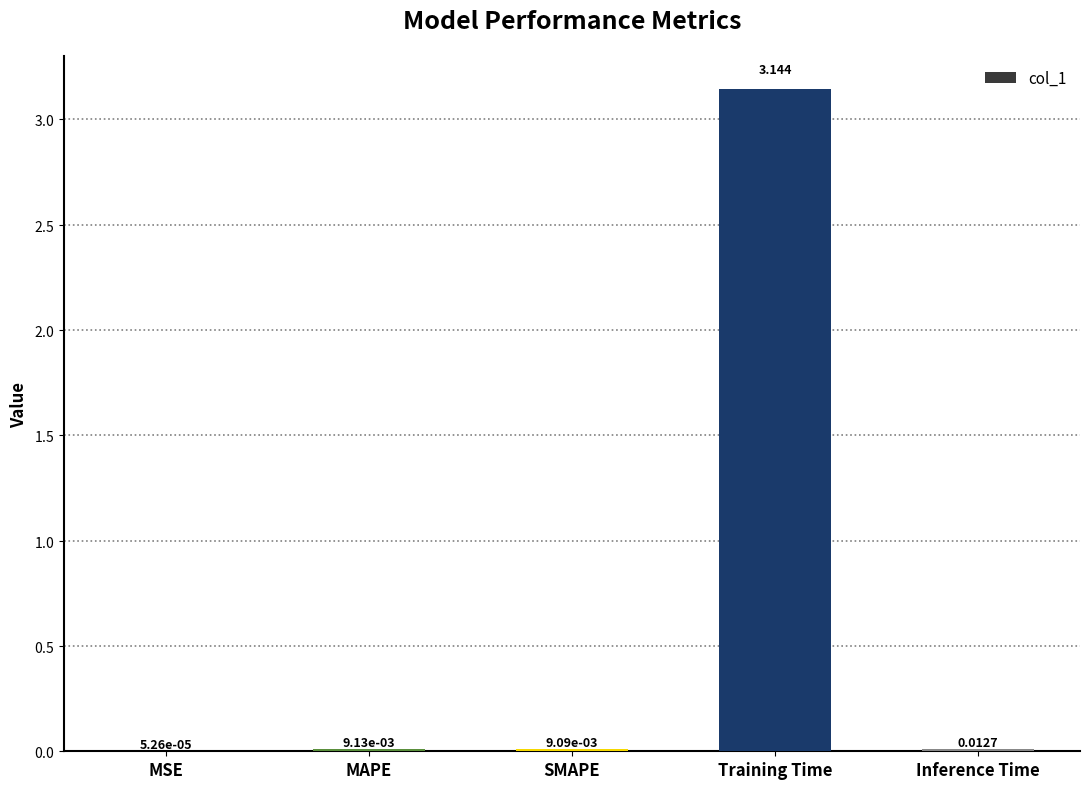

Which has a higher value, Inference Time or SMAPE?

Inference Time